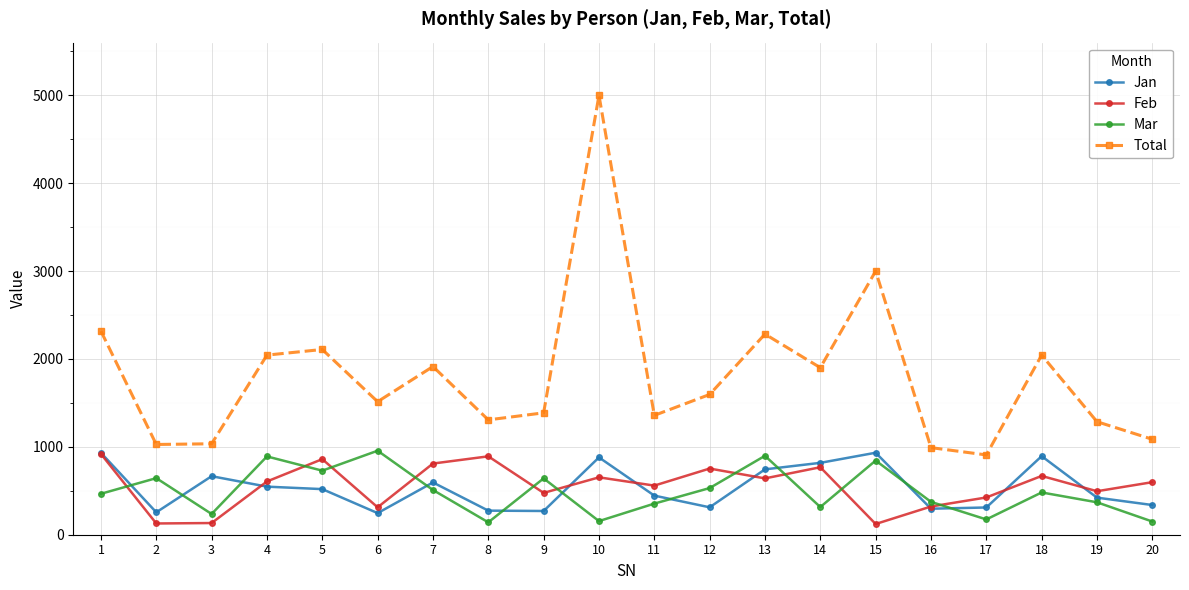

Which category has the highest value across all series?

10